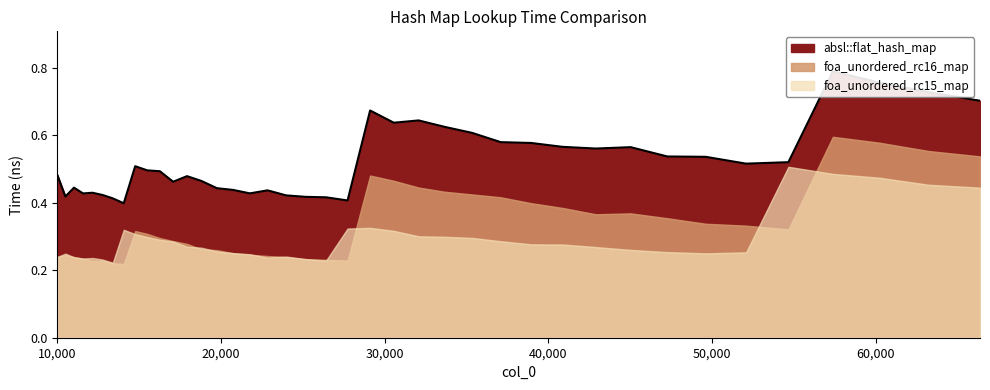

What is the sum of the absl::flat_hash_map values at 13396 and 52069?

0.9